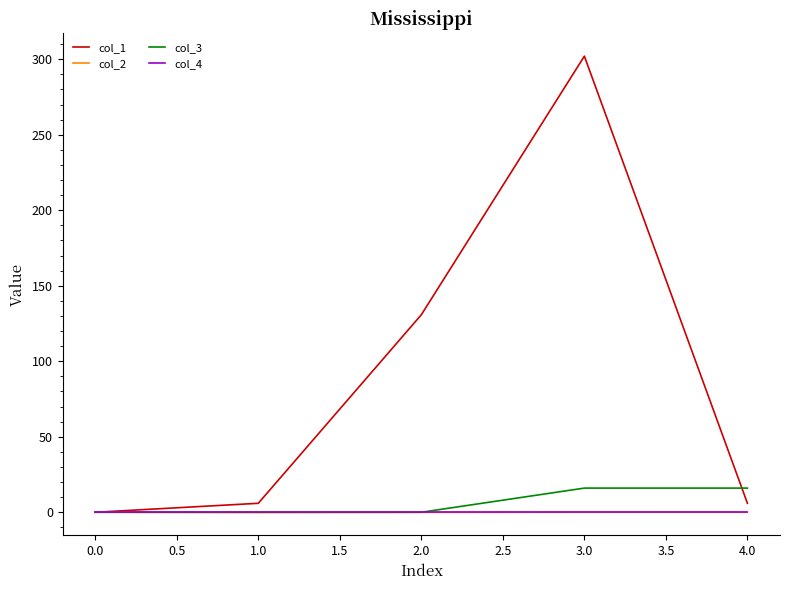

Which series has the largest total across all categories?

col_1